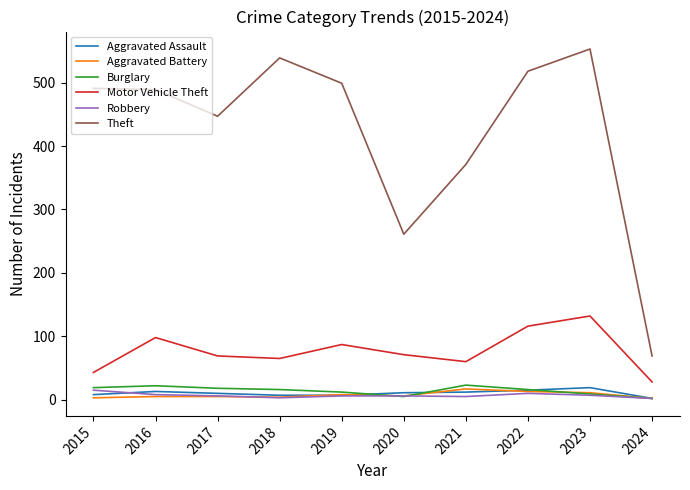

What is the maximum value for Aggravated Battery?

17